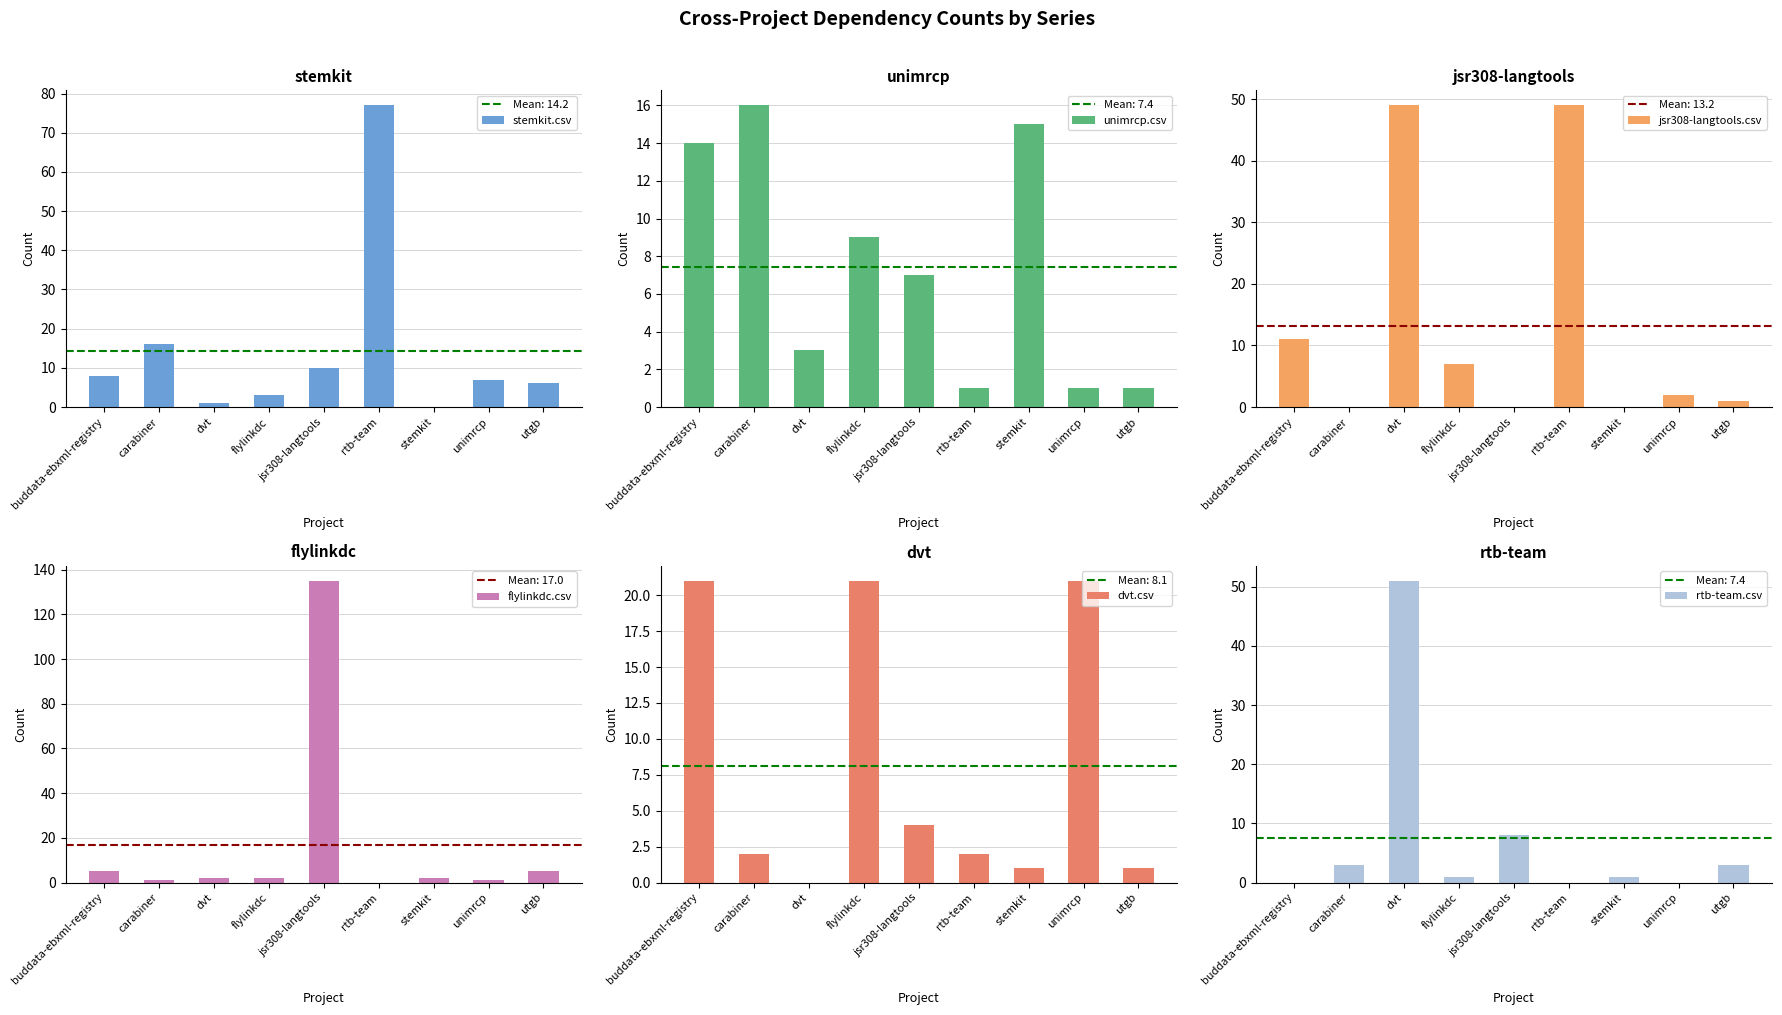

What position from the left is utgb?

9